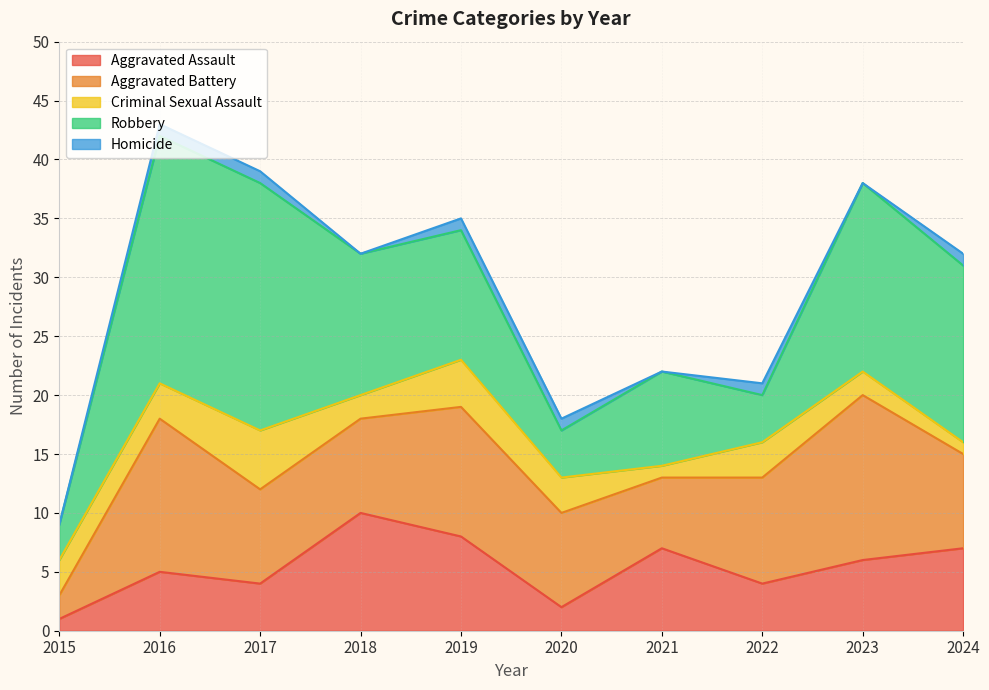

What is the sum of the Aggravated Assault values at 2021 and 2016?

12